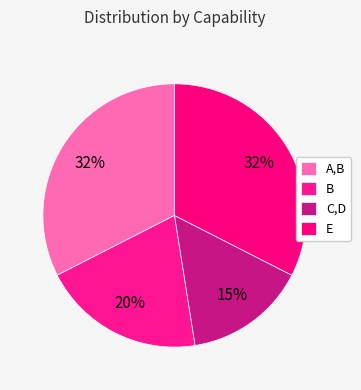

To the nearest percent, what percentage of the pie is C,D?

15%